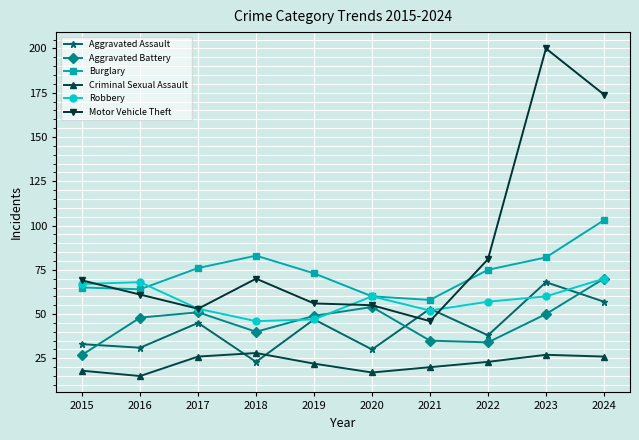

What is the difference between the maximum and minimum values in the Criminal Sexual Assault series?

13